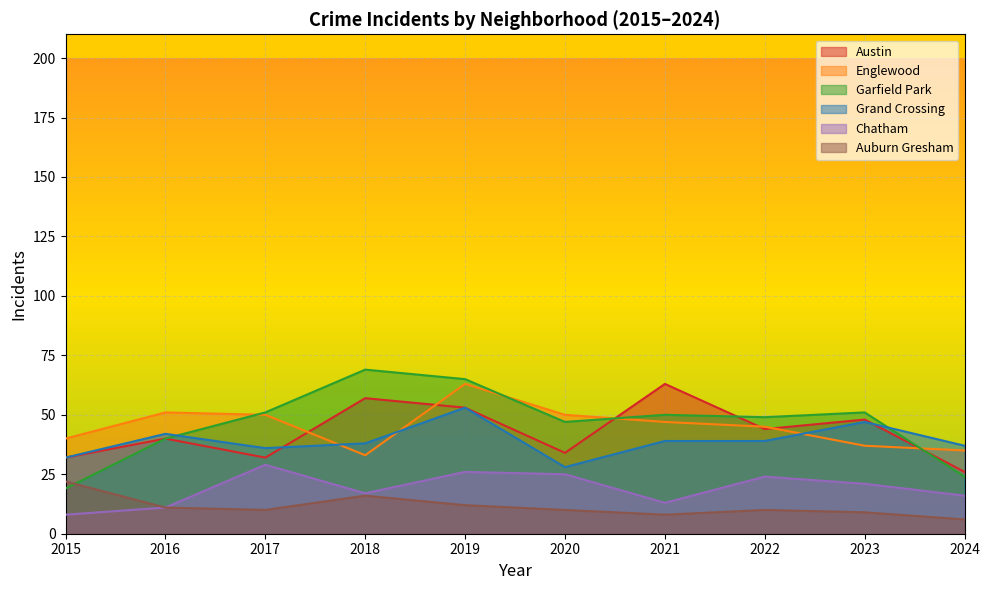

What is the total value across all series at 2017?

208